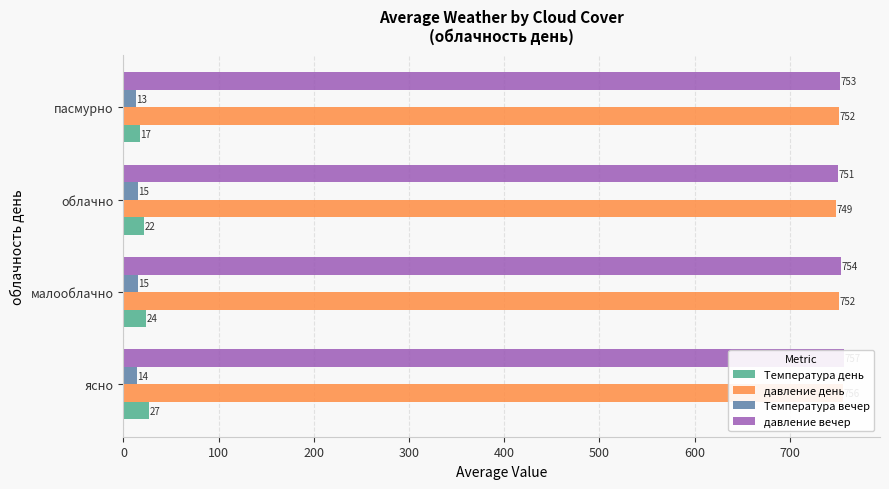

At how many categories does at least one series exceed 135?

4